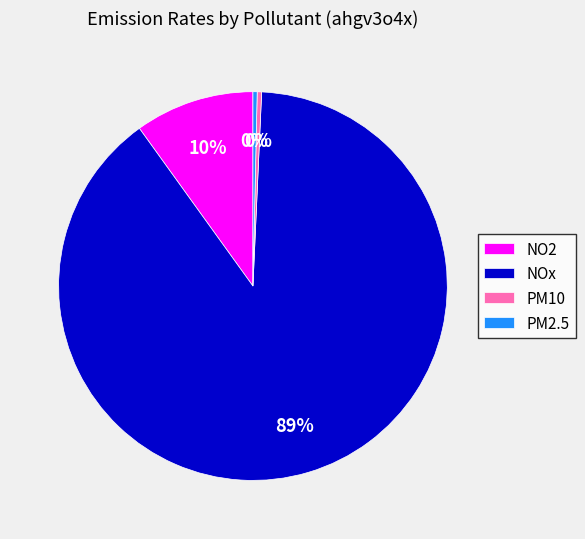

Count the number of slices in the pie.

4